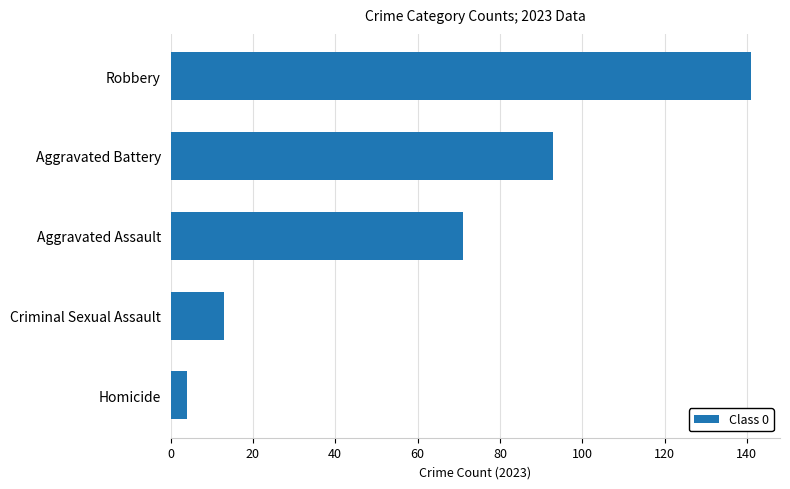

Which has a higher value, Criminal Sexual Assault or Aggravated Battery?

Aggravated Battery